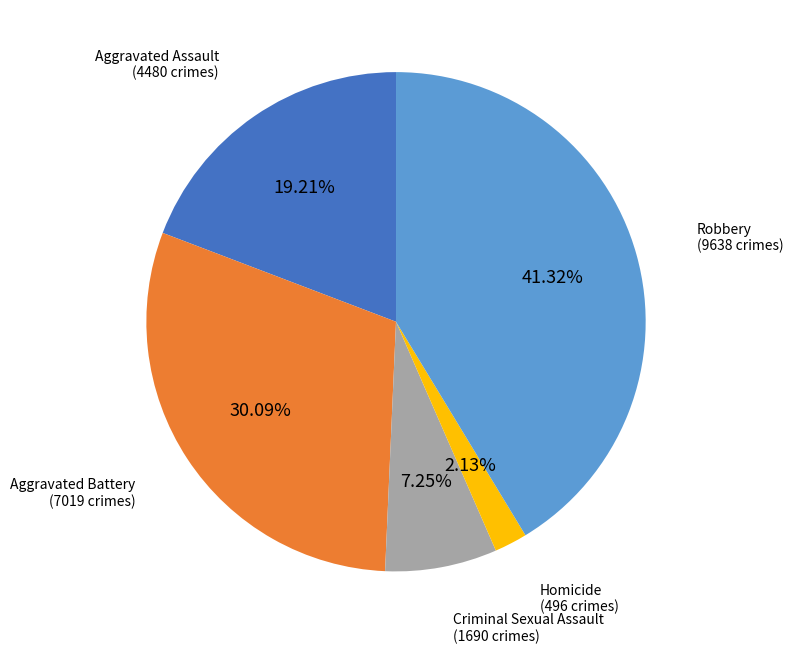

Does any single category account for the majority?

No